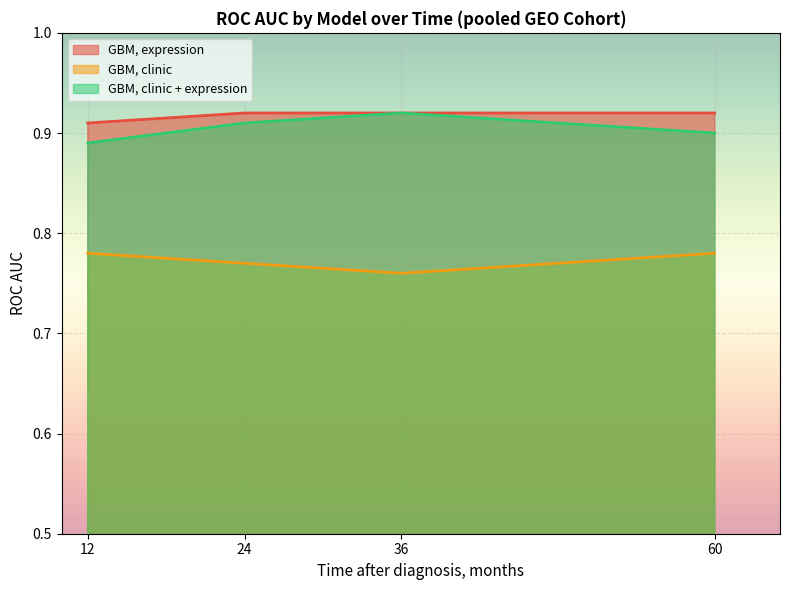

True or false: GBM, clinic and GBM, clinic + expression intersect in this chart.

False